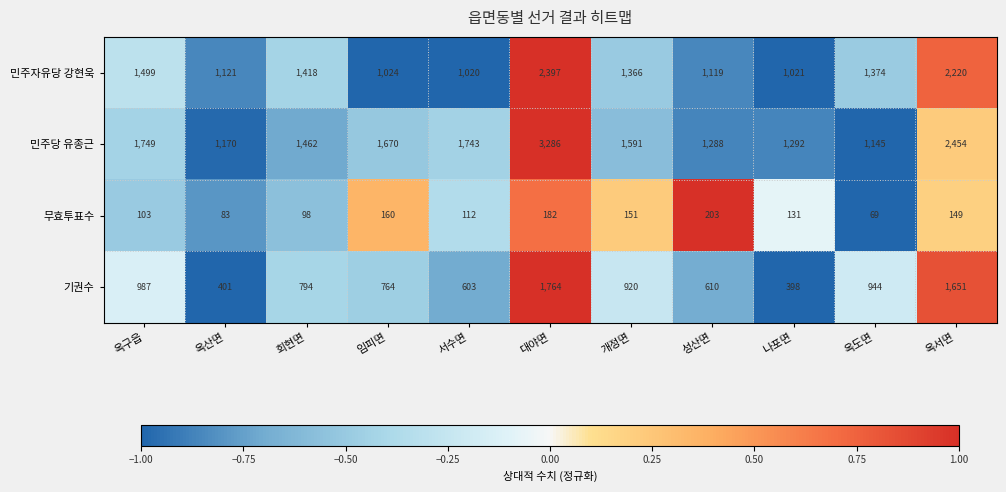

At which label does 기권수 first exceed 794?

옥구읍